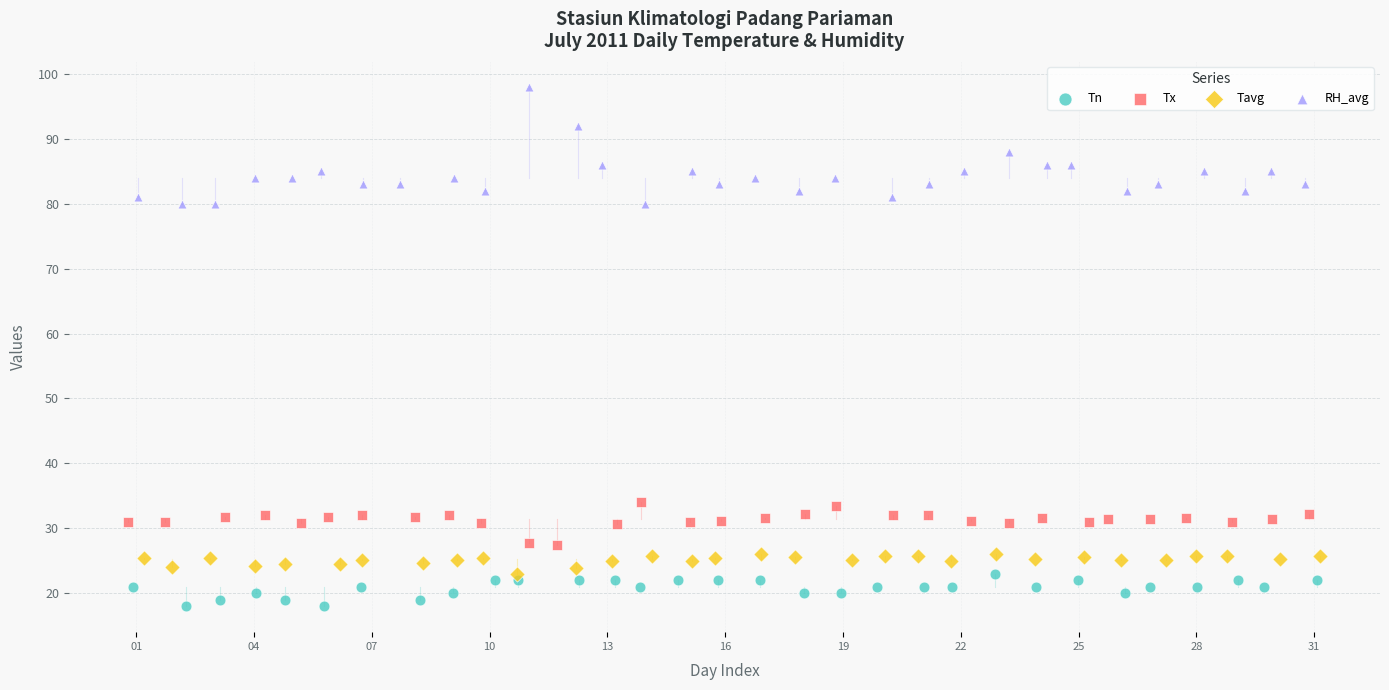

Which series contains the highest Y value?

RH_avg